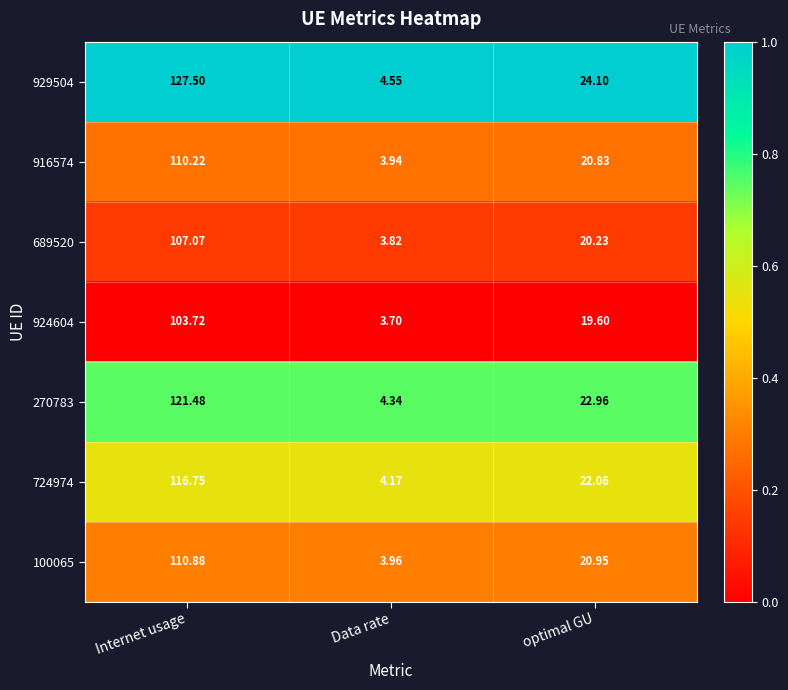

Which category has the lowest value in the 929504 series?

Data rate